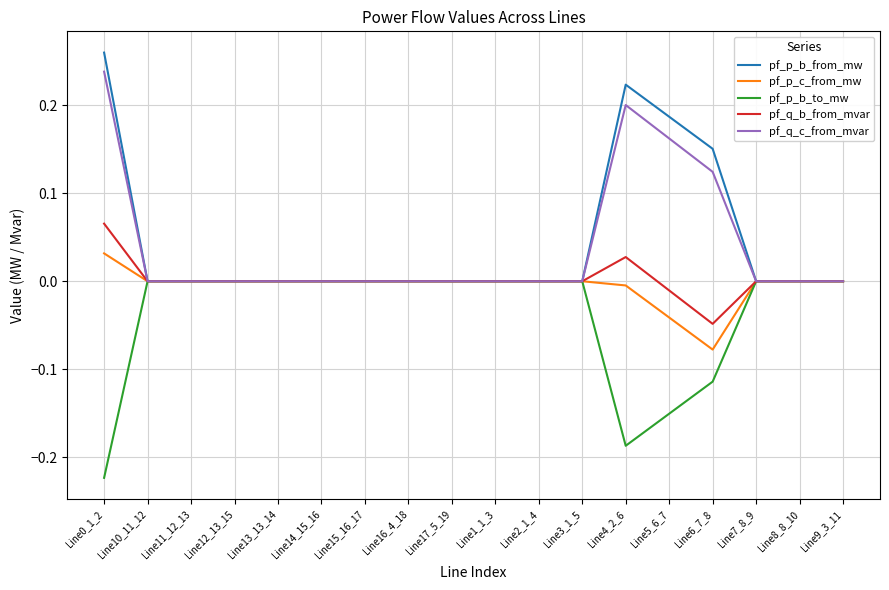

Rank the series by their maximum value, from lowest to highest.

pf_p_b_to_mw, pf_p_c_from_mw, pf_q_b_from_mvar, pf_q_c_from_mvar, pf_p_b_from_mw